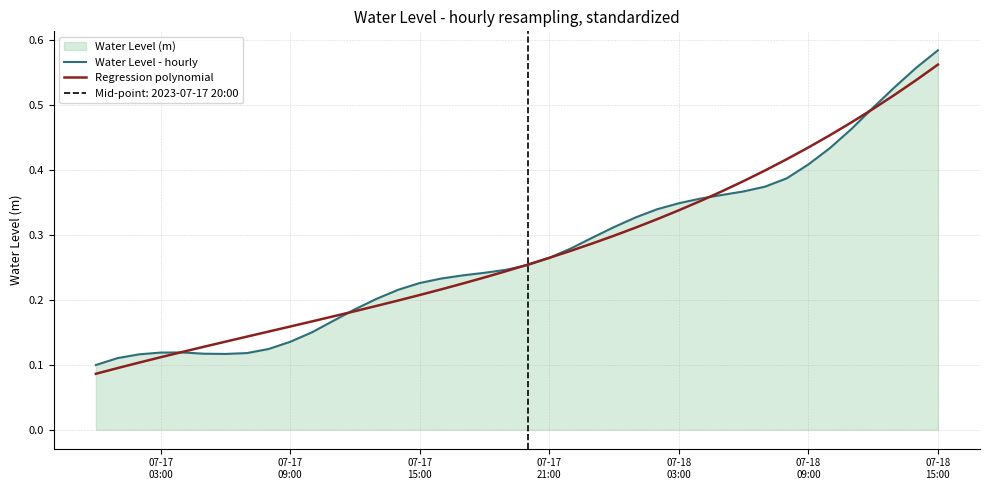

Reading left to right, list all the values displayed in this chart.

Water Level - hourly: 0.1	0.1	0.1	0.1	0.1	0.1	0.1	0.1	0.1	0.1	0.1	0.2	0.2	0.2	0.2	0.2	0.2	0.2	0.2	0.2	0.3	0.3	0.3	0.3	0.3	0.3	0.3	0.3	0.4	0.4	0.4	0.4	0.4	0.4	0.4	0.5	0.5	0.5	0.6	0.6
Regression polynomial: 0.1	0.1	0.1	0.1	0.1	0.1	0.1	0.1	0.2	0.2	0.2	0.2	0.2	0.2	0.2	0.2	0.2	0.2	0.2	0.2	0.3	0.3	0.3	0.3	0.3	0.3	0.3	0.3	0.4	0.4	0.4	0.4	0.4	0.4	0.5	0.5	0.5	0.5	0.5	0.6